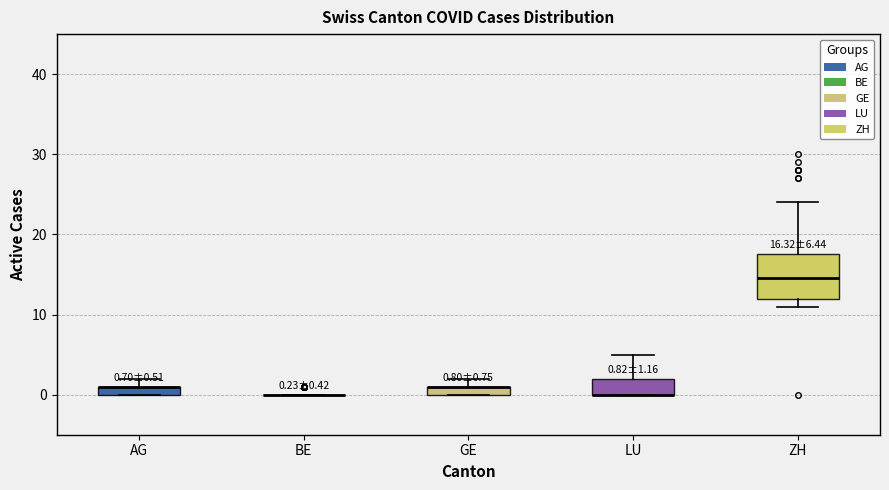

Which box is the tallest, from its lower edge to its upper edge?

ZH